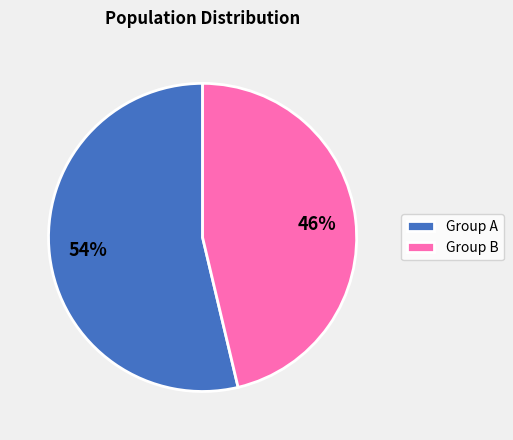

Is there any slice that represents more than half of the pie?

Yes